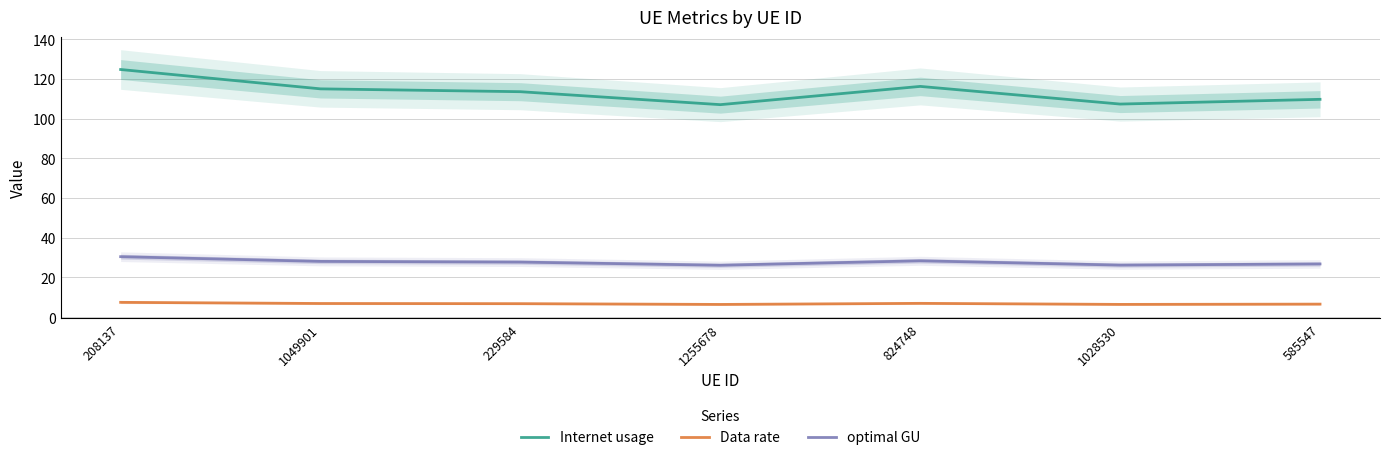

What is the spread (max minus min) of values at 585547?

103.2